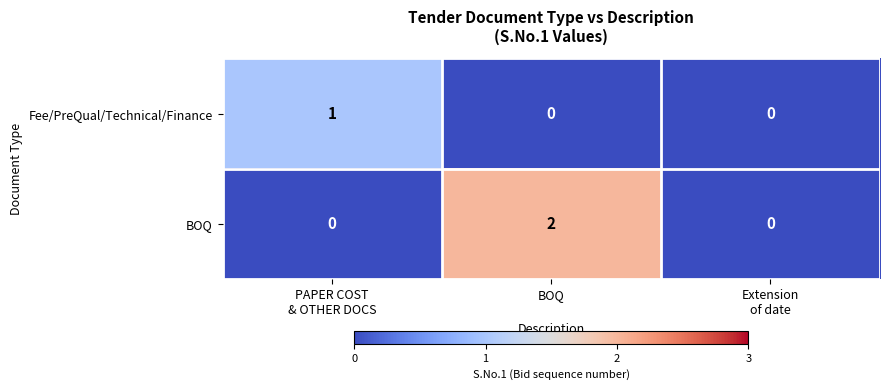

How many Fee/PreQual/Technical/Finance values are between 0 and 1?

3